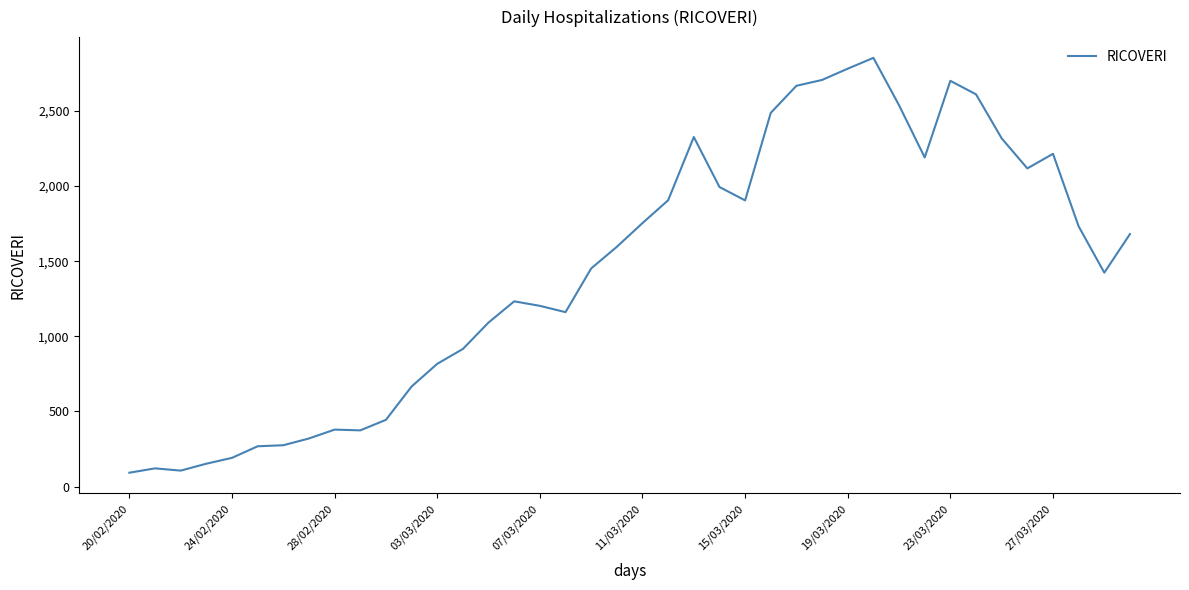

What is the minimum value shown in the chart?

92